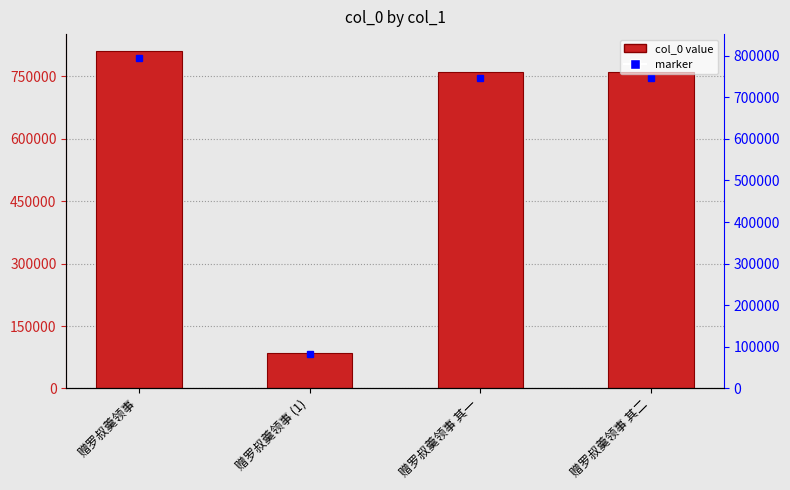

Between 赠罗叔羹领事 and 赠罗叔羹领事 其二, which is larger?

赠罗叔羹领事